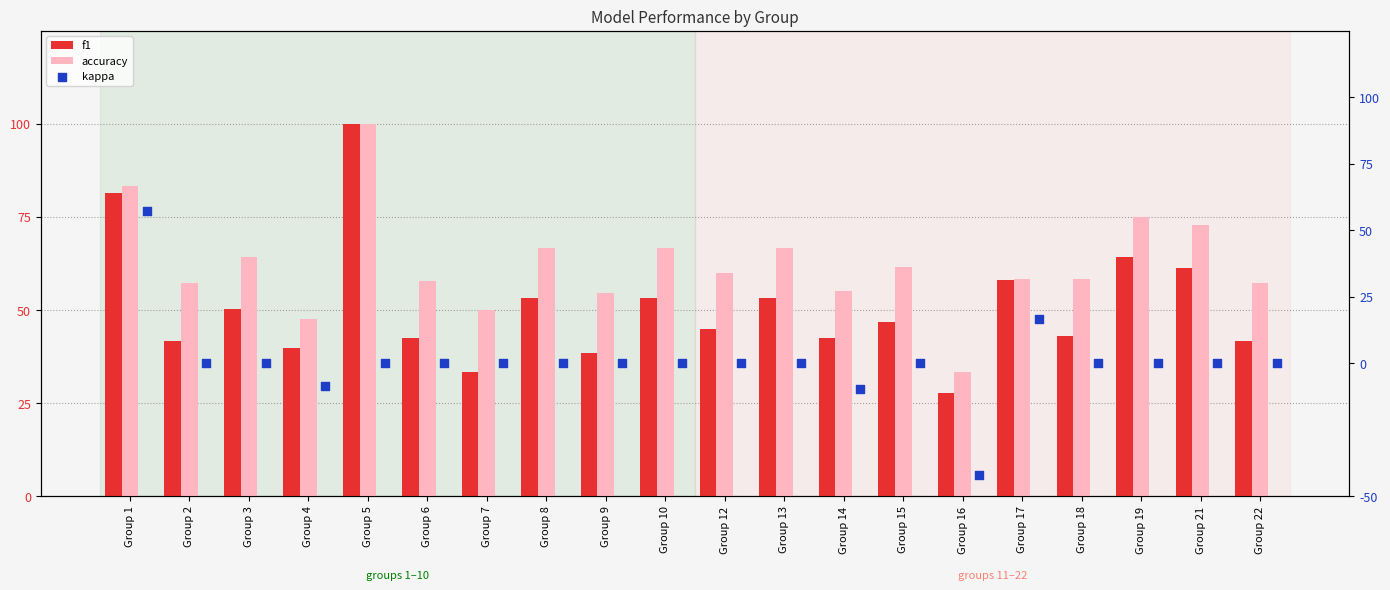

Which series contains the highest Y value?

f1